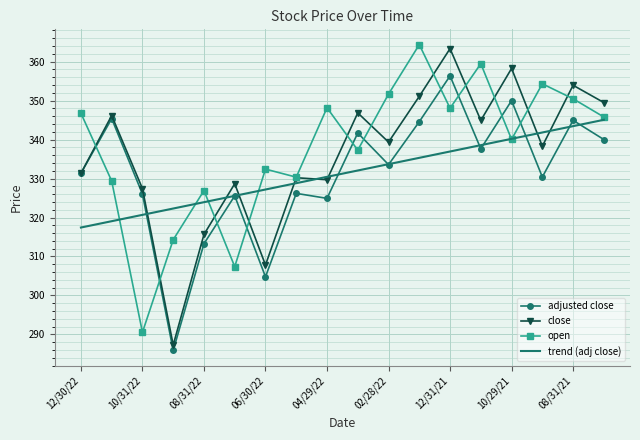

What is the difference between the maximum and minimum values in the open series?

73.8